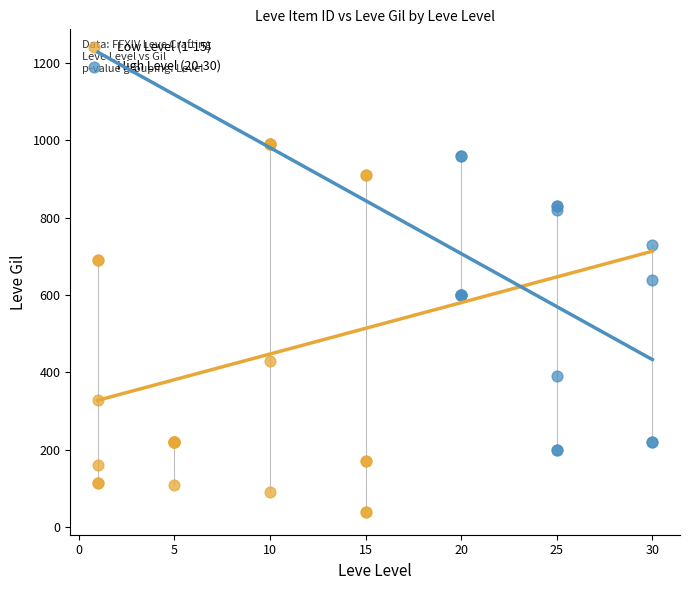

Which series contains the lowest Y value?

Low Level (1-15)